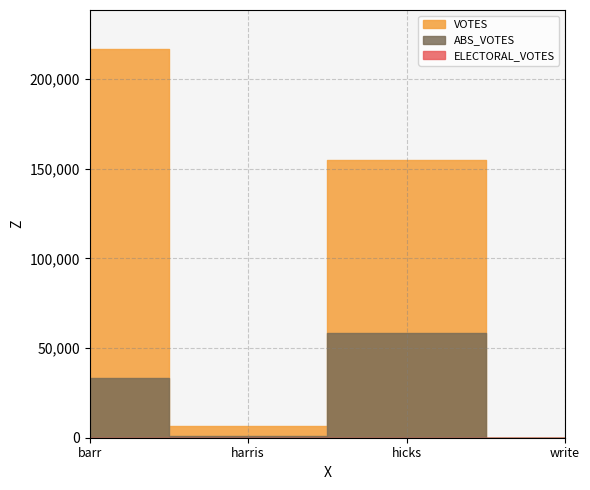

The value of VOTES at harris-21177-18-h is 2970. True or false?

False